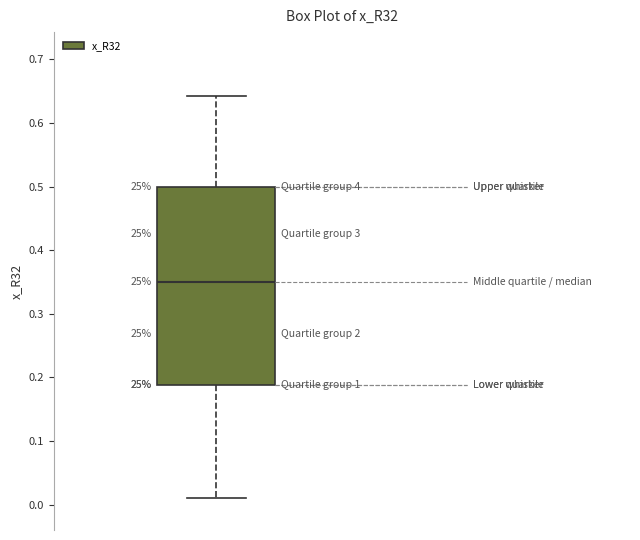

Transcribe this box plot: give where the median line is, the range the box spans, and where the two whiskers end, as read against the y-axis. The values are not printed on the chart, so give them approximately, as read against the axis.

median 0.35, box 0.19 to 0.50, whiskers 0.01 to 0.64